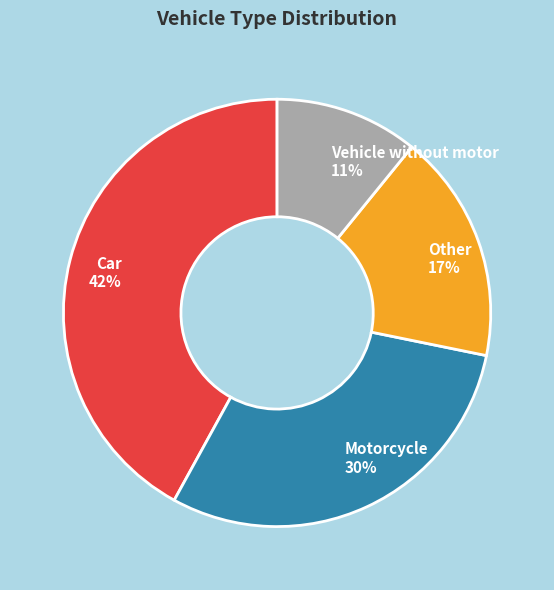

Combined, do Car and Other account for over 50%?

Yes